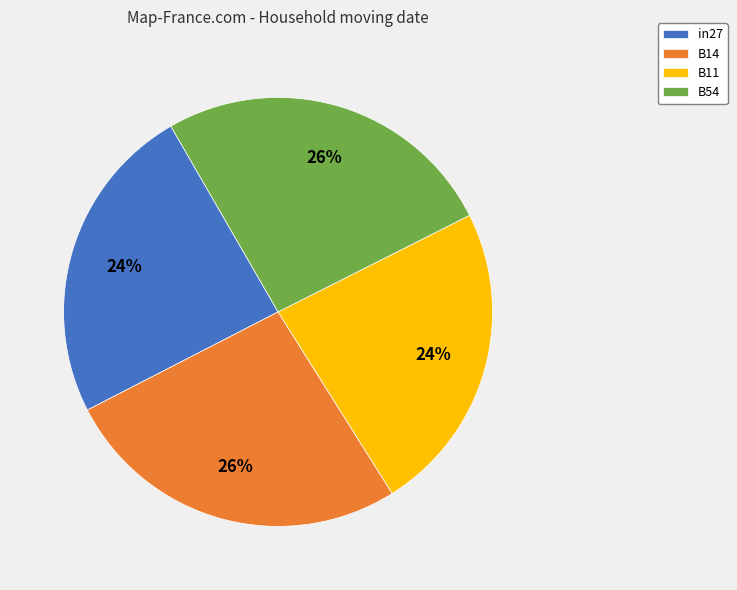

Does B54 account for over 50% of the chart?

No